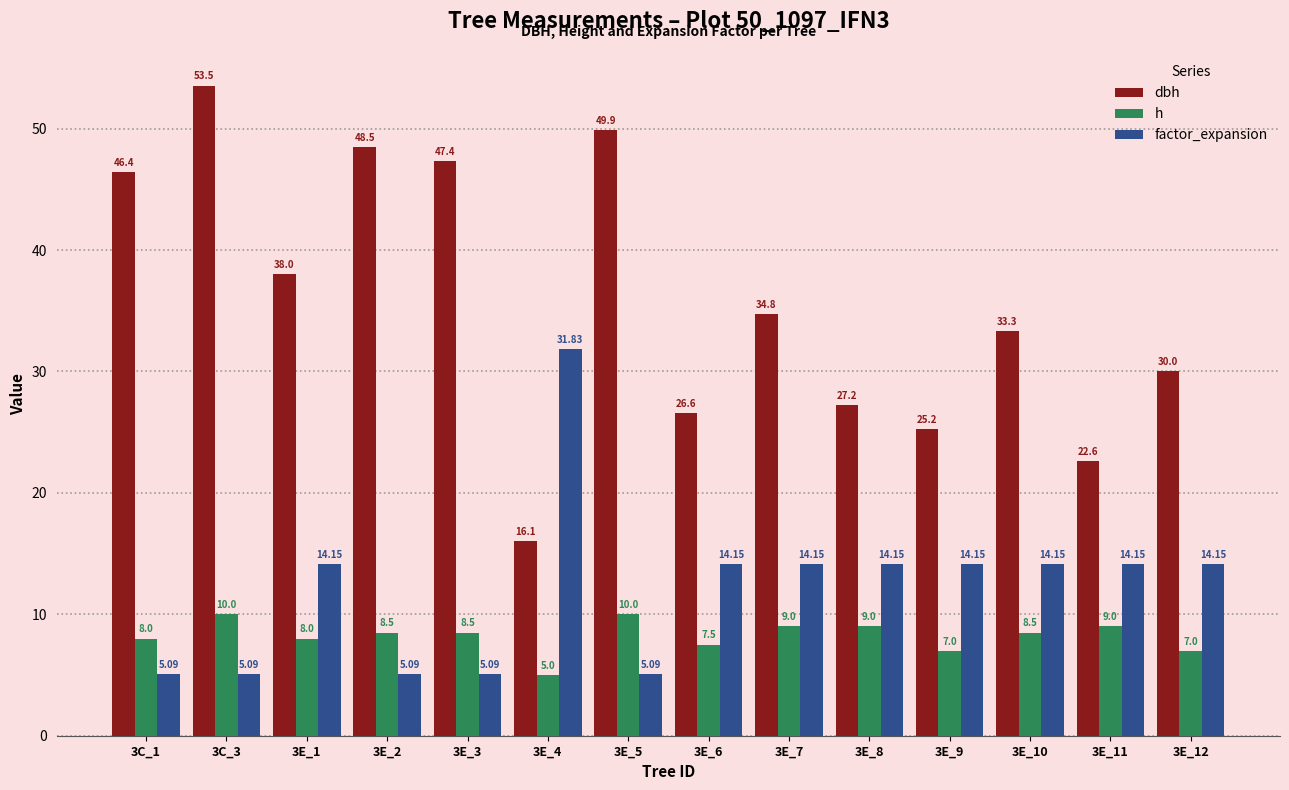

At which label does factor_expansion first exceed 14?

3E_1